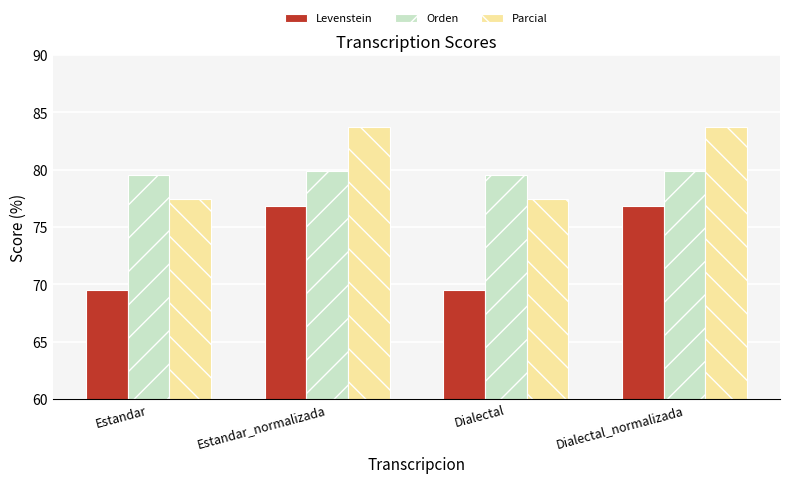

Rank the series by their maximum value, from lowest to highest.

Levenstein, Orden, Parcial